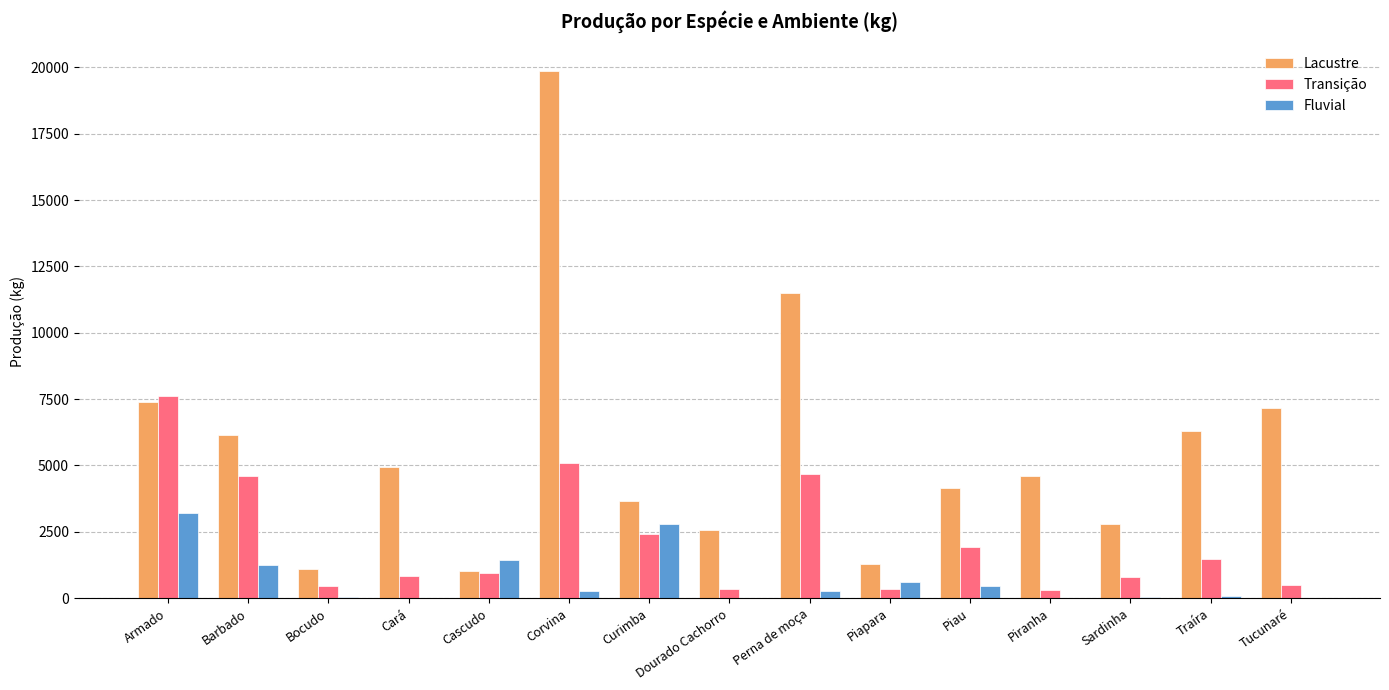

What is the sum of all Lacustre values?

84535.5